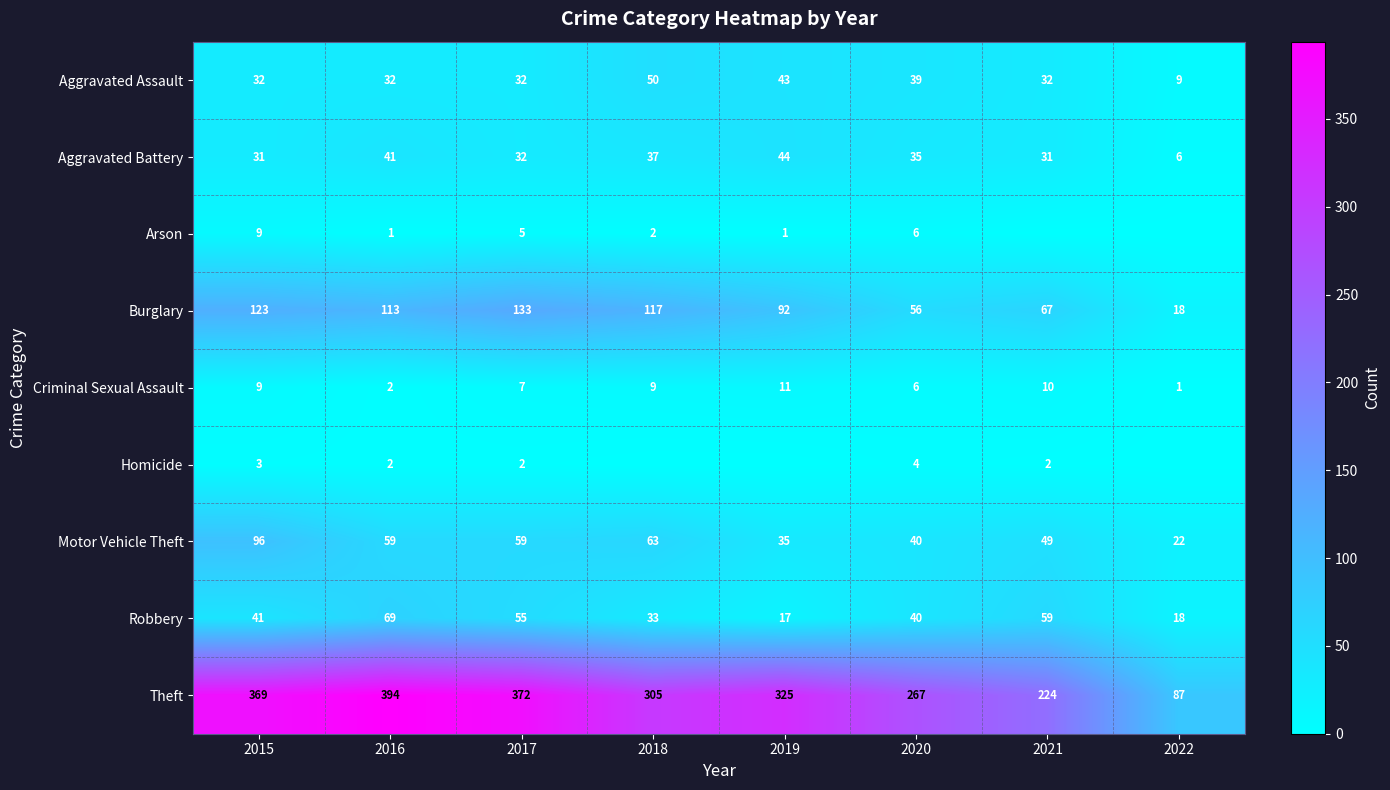

The Criminal Sexual Assault series shows 12 at 2015. True or false?

False